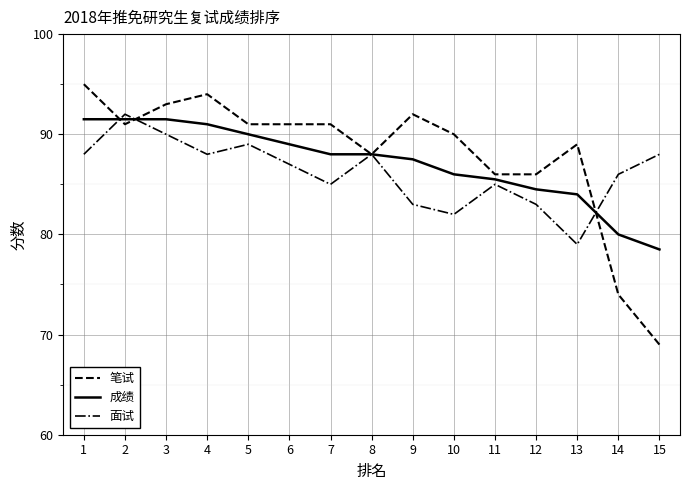

Read the 笔试 value at 6.

91.0